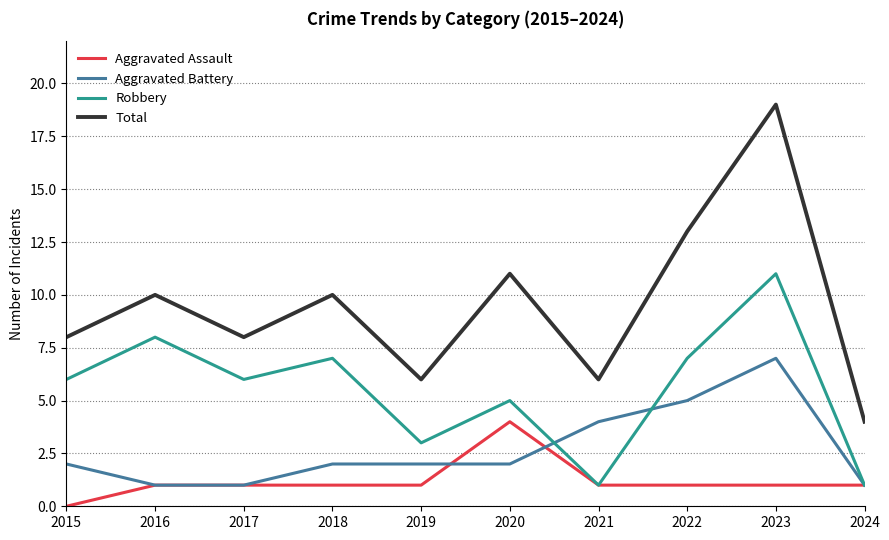

Which category has the lowest value across all series?

2015